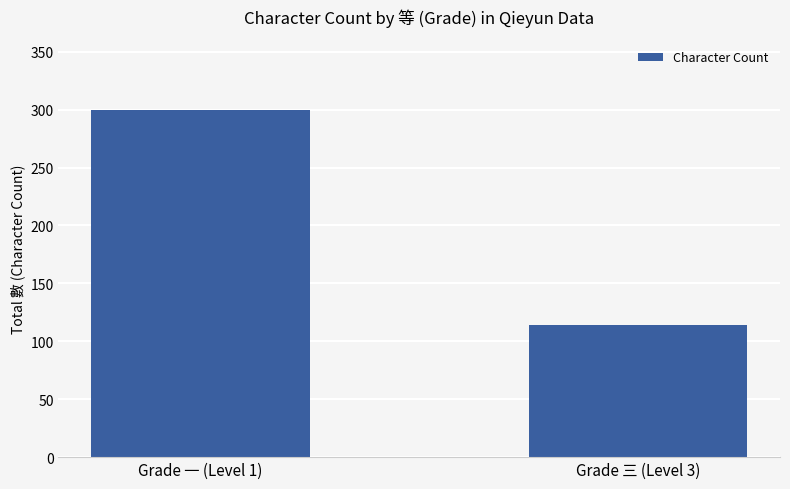

True or false: the data shows 300 at Grade 一 (Level 1).

True